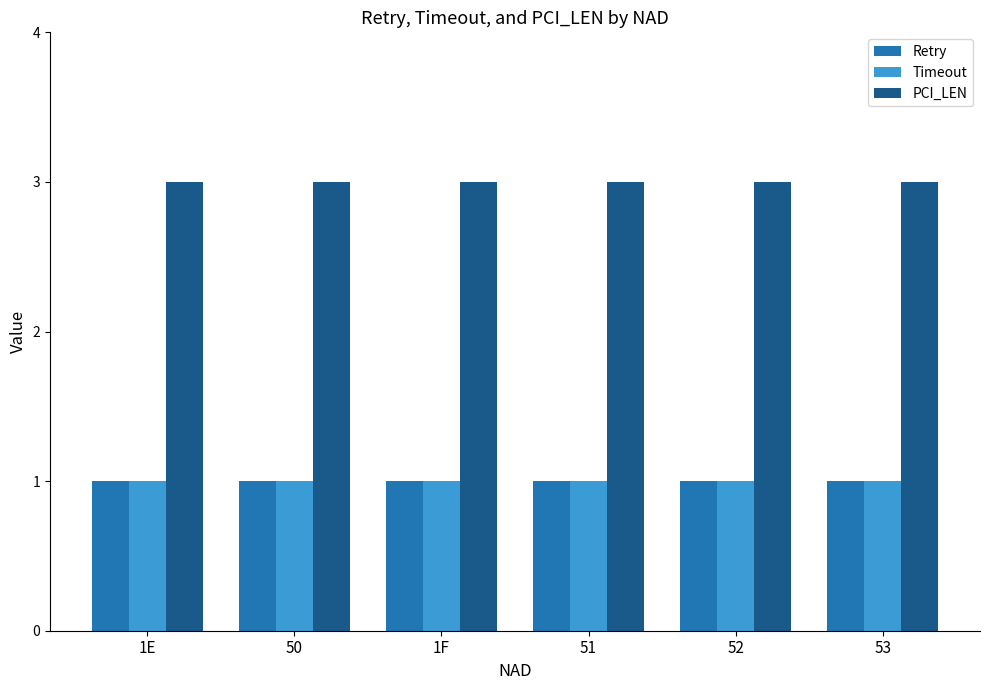

What is the average value of the Timeout series?

1